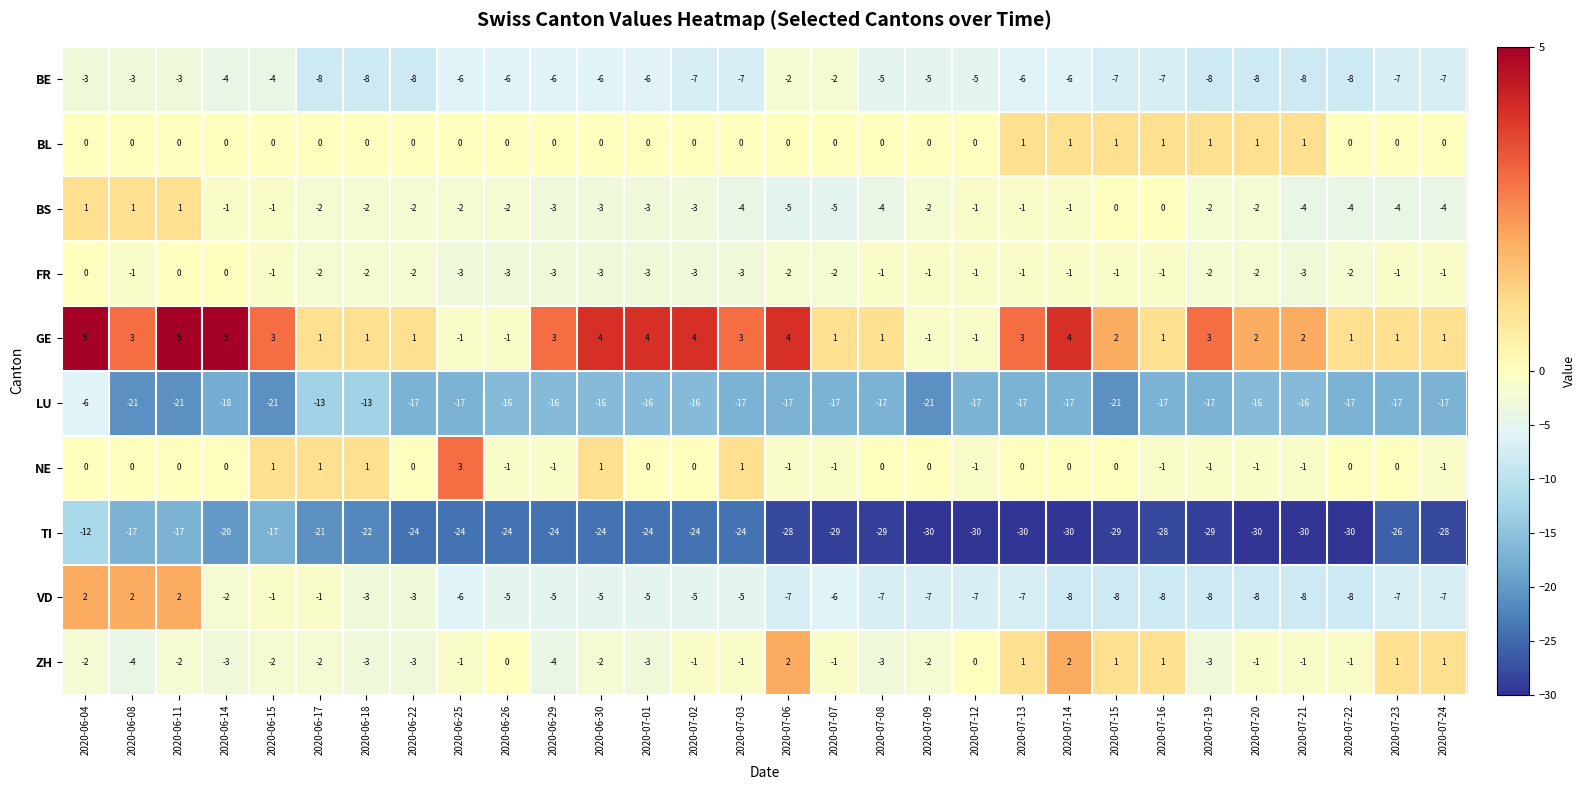

What is the sum of all BL values?

7